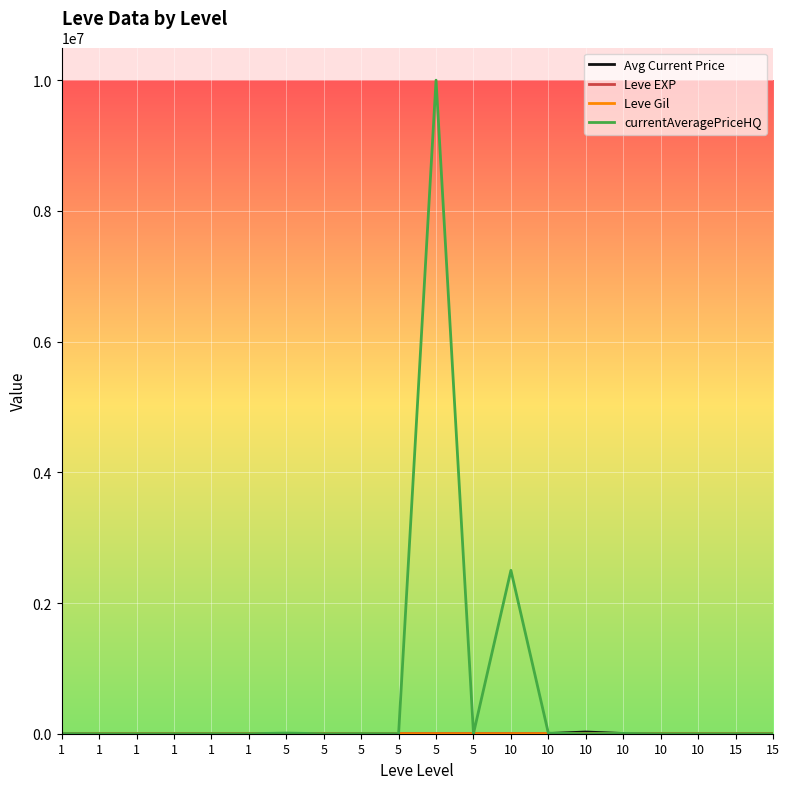

Reading left to right, what are all the values shown in this chart?

Avg Current Price: 3307	3309	2996	3515	3000	2661	2999	3015	3313	3001	3316	3008	2658	2670	26304	3539	3543	2666	3023	3341
Leve EXP: 1	2	1	1	2	1	6	6	8	6	6	5	3	9	9	13	6	6	24	21
Leve Gil: 690	220	690	160	740	690	30	30	460	840	840	730	780	990	990	90	880	880	790	850
currentAveragePriceHQ: 3000	433	200	0	525	0	10000	0	2000	1667	10000000	3626	2500000	9000	0	4998	0	0	0	0